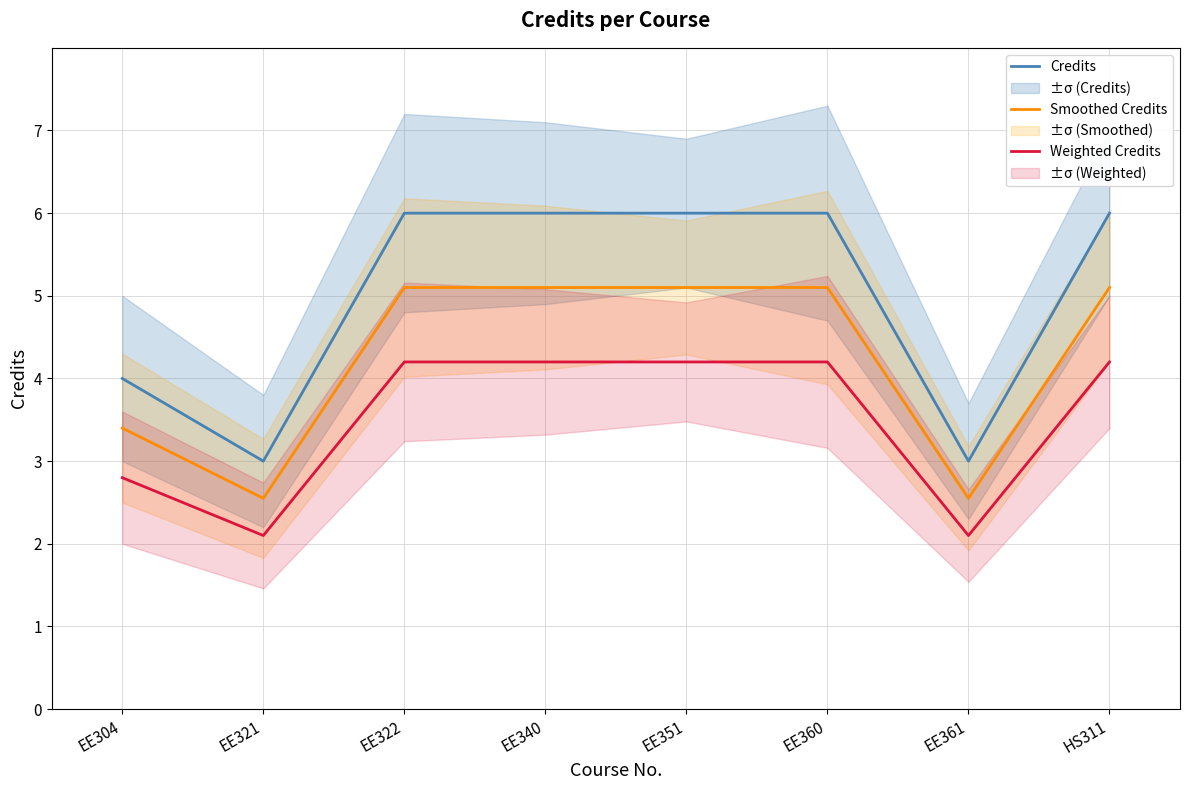

True or false: Weighted Credits and Smoothed Credits intersect in this chart.

False